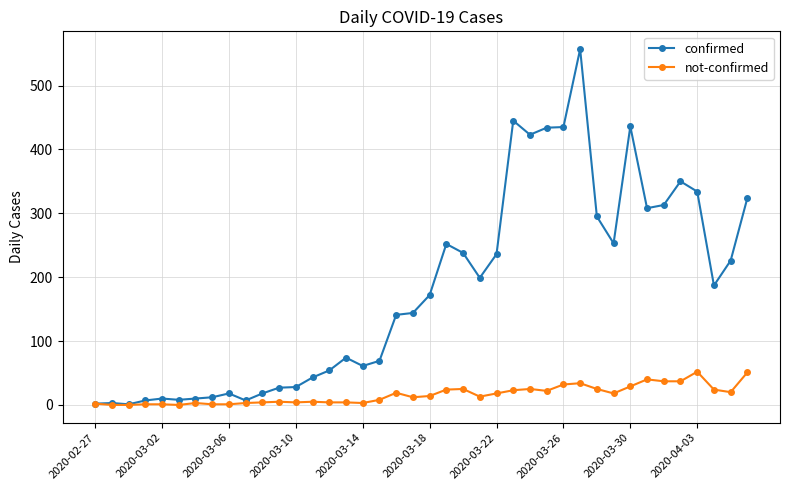

Which series has the widest spread of values?

confirmed